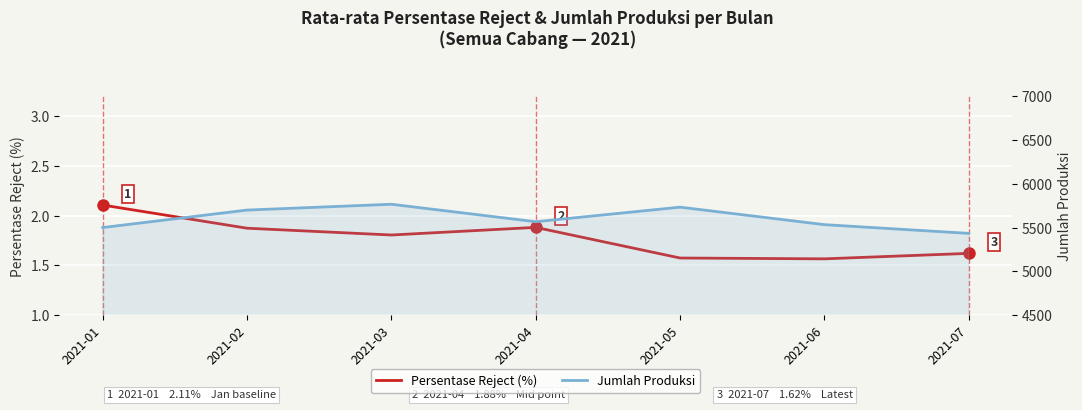

True or false: Jumlah Produksi and Persentase Reject (%) intersect in this chart.

False